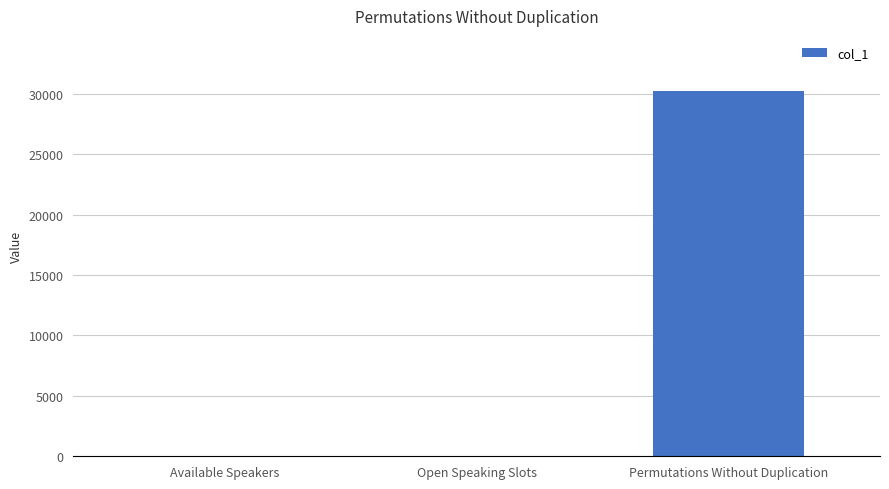

At which category does the chart reach its peak across all series?

Permutations Without Duplication